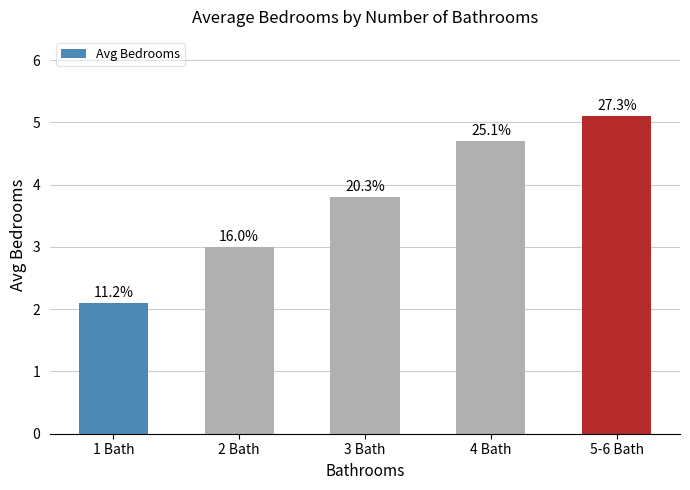

What is the greatest value displayed?

5.1